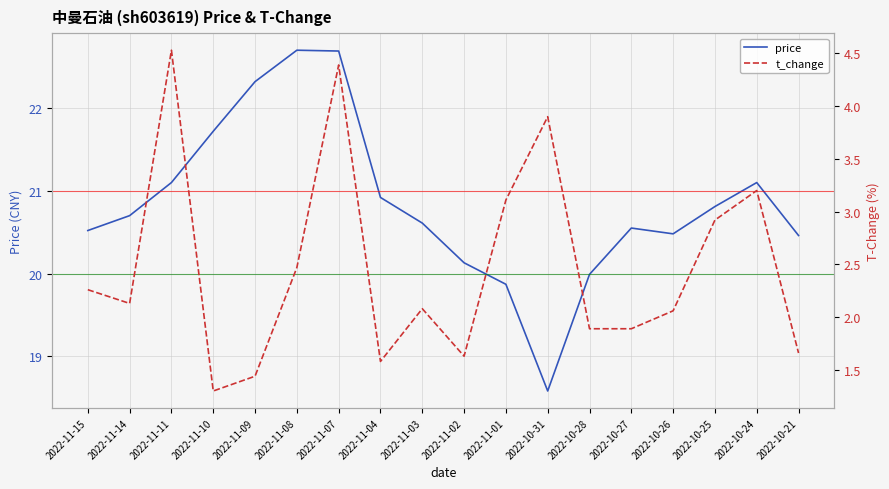

True or false: t_change and price cross at least once.

False